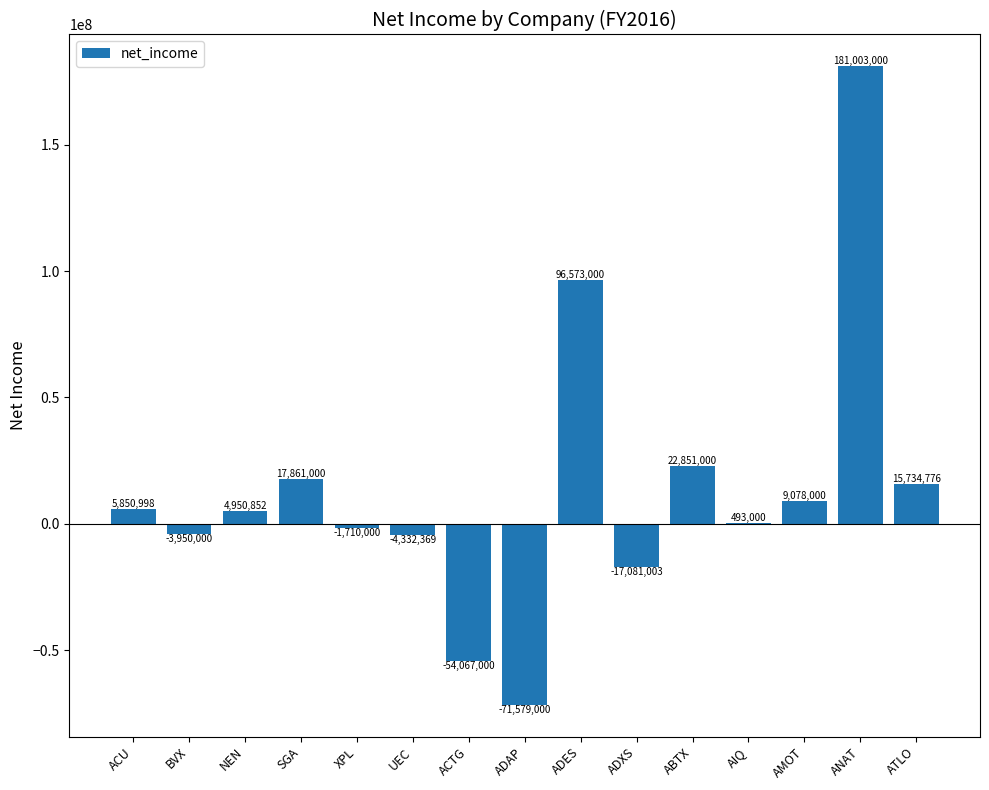

What value does the data have at ABTX, to the nearest 100?

22851000